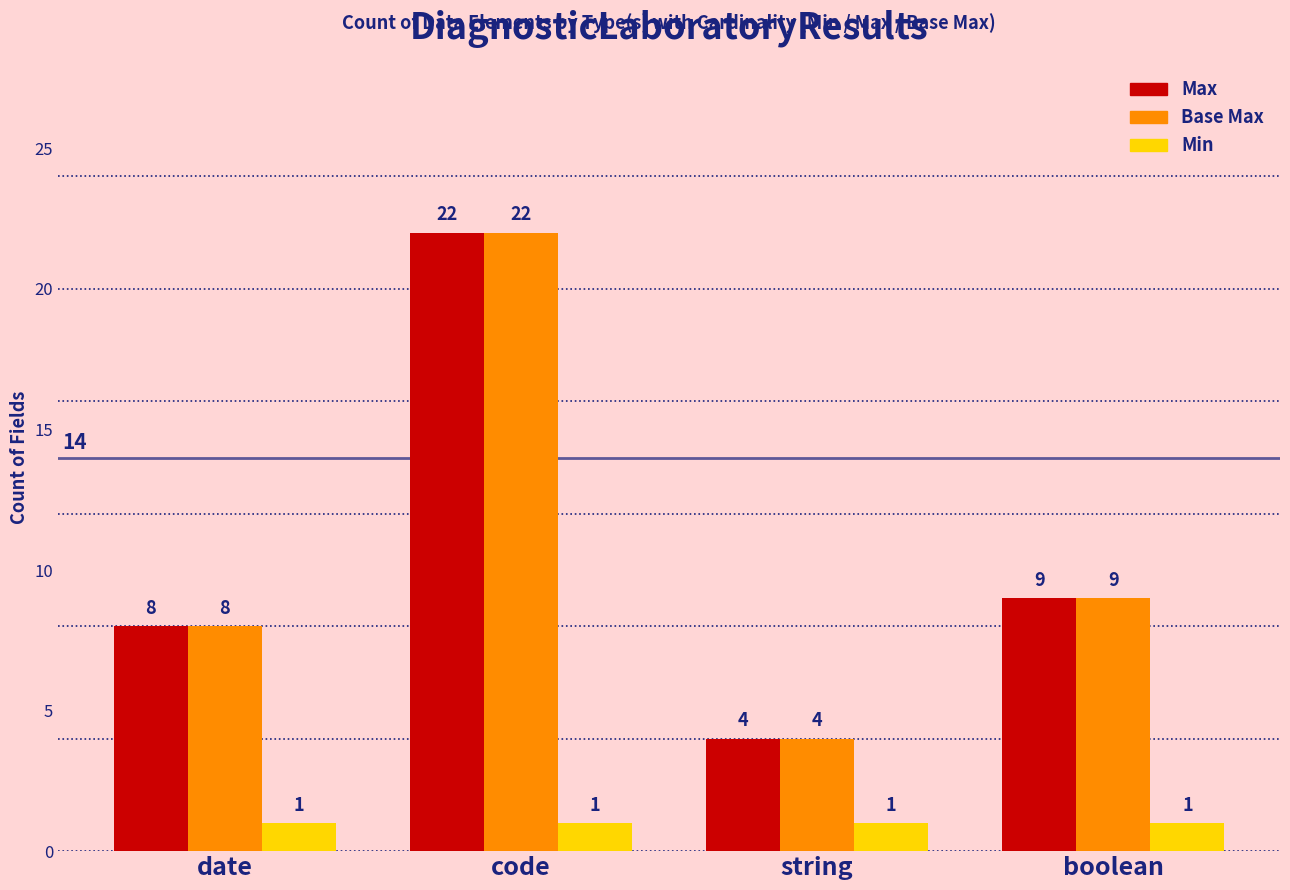

Is it true that Base Max equals 3 at boolean?

False